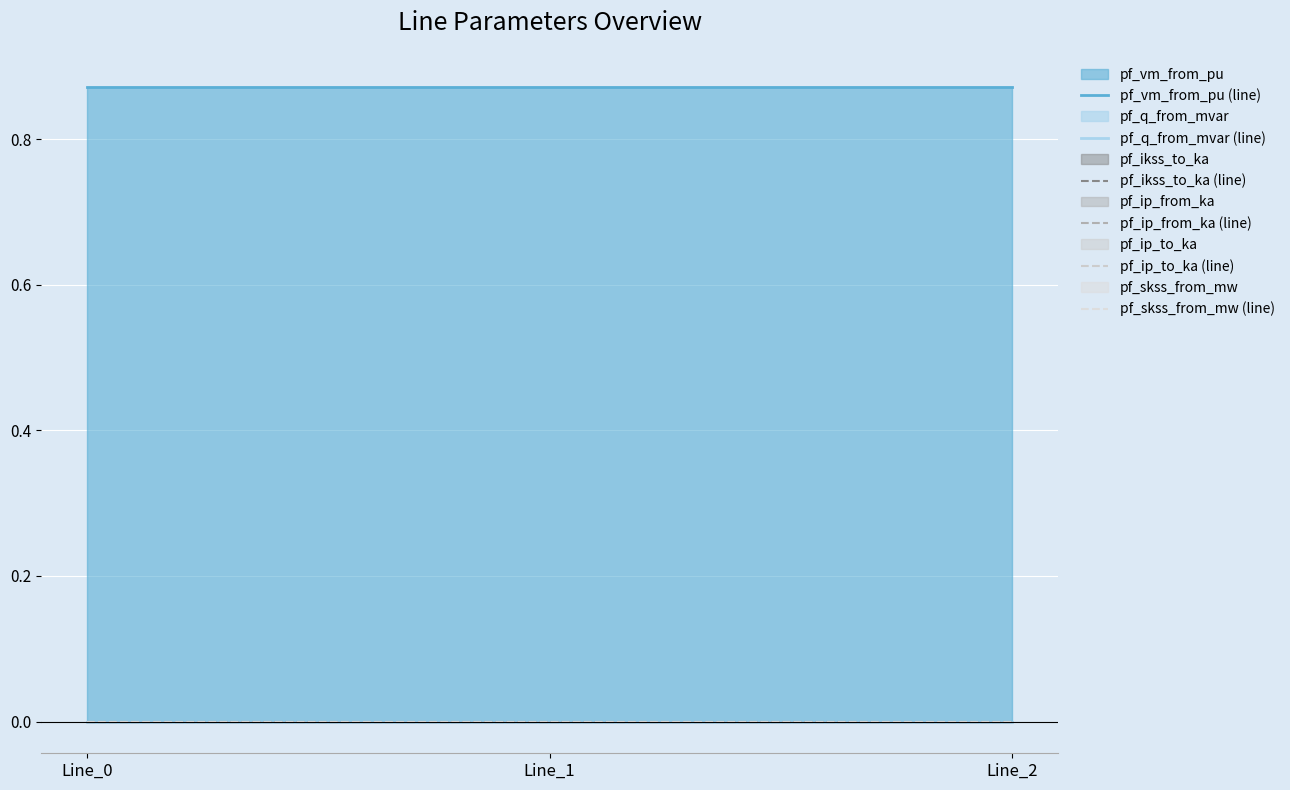

At how many categories does at least one series exceed 0?

3